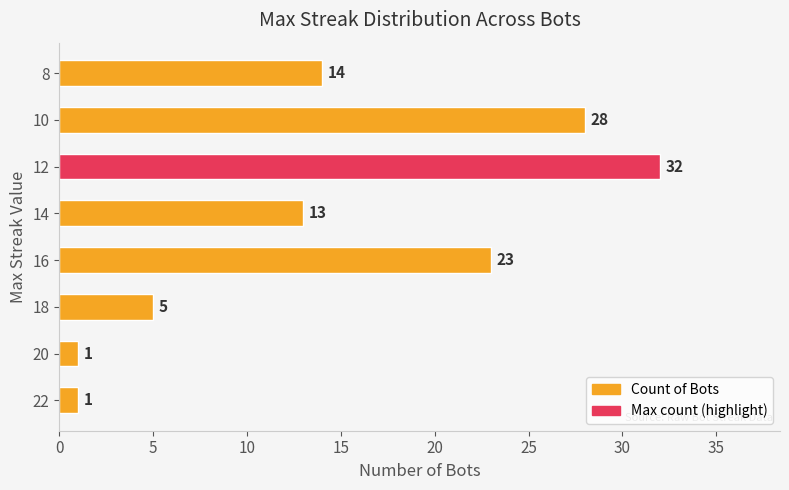

Does the chart contain stacked bars?

No